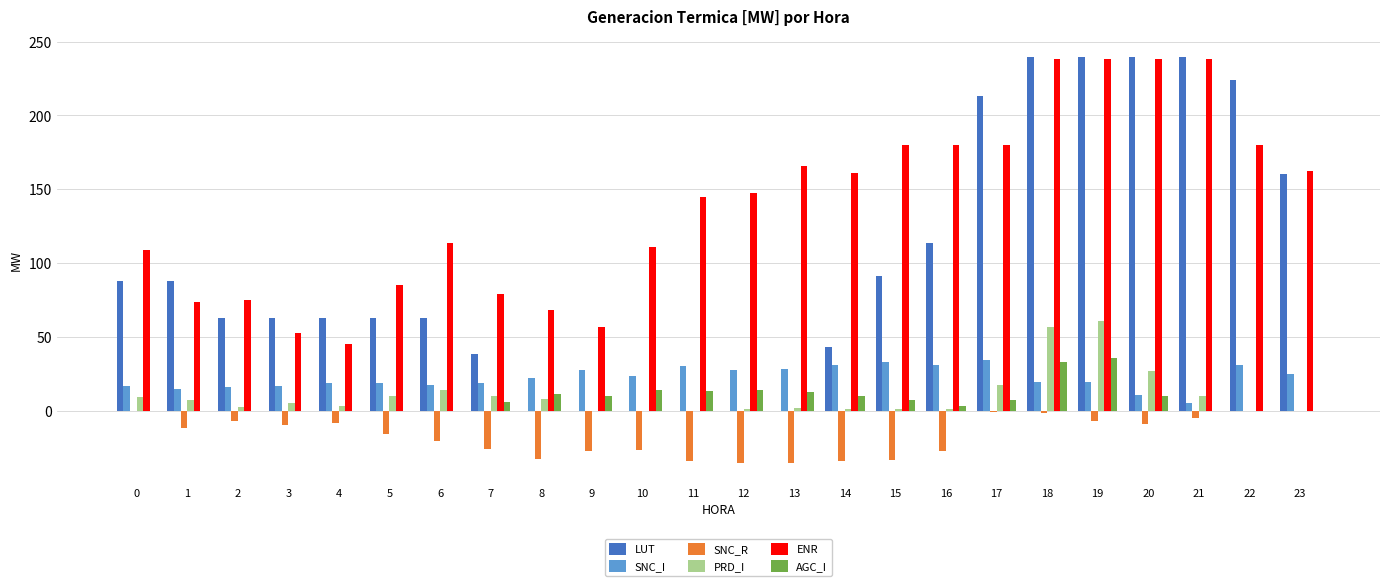

What is the maximum value shown in the chart?

239.9